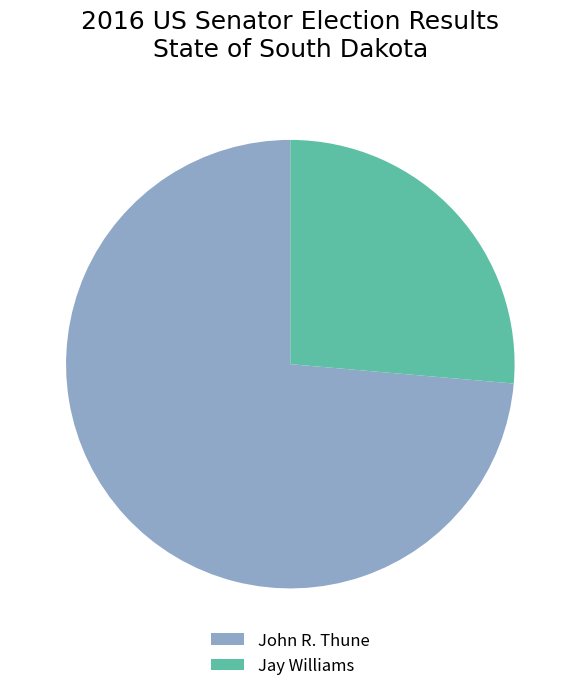

Does any single category account for the majority?

Yes